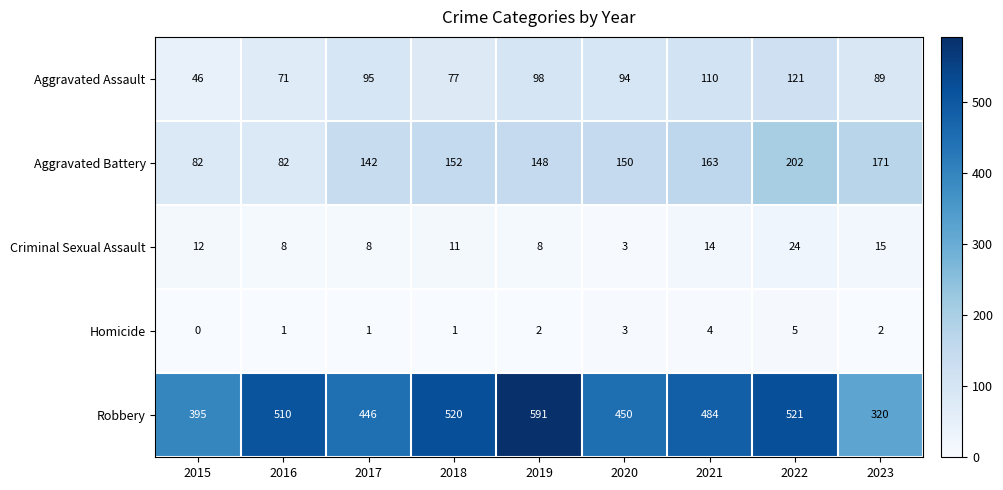

Where does the Aggravated Battery series first go above 150?

2018